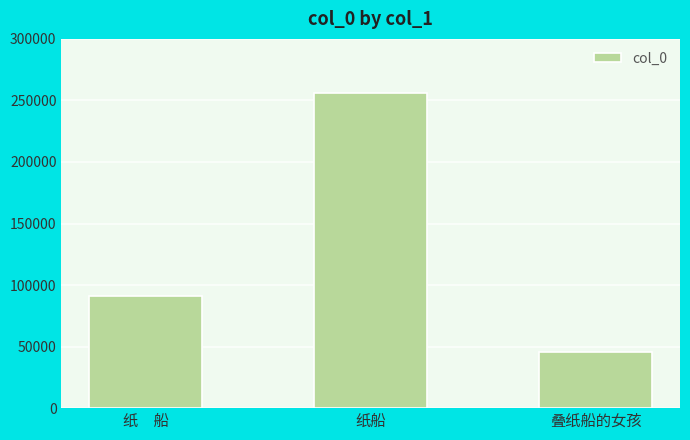

The value at 纸船 is 125881. True or false?

False